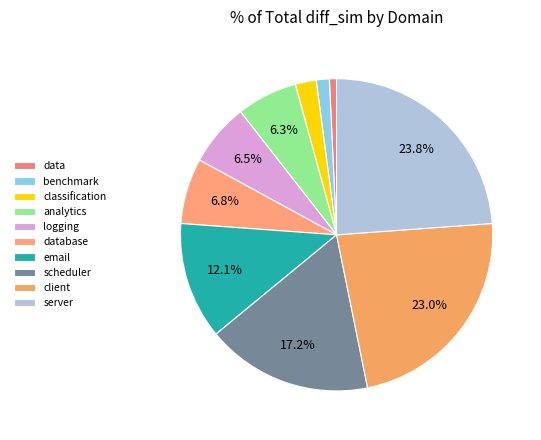

Is it true that database is 7% of the pie?

True